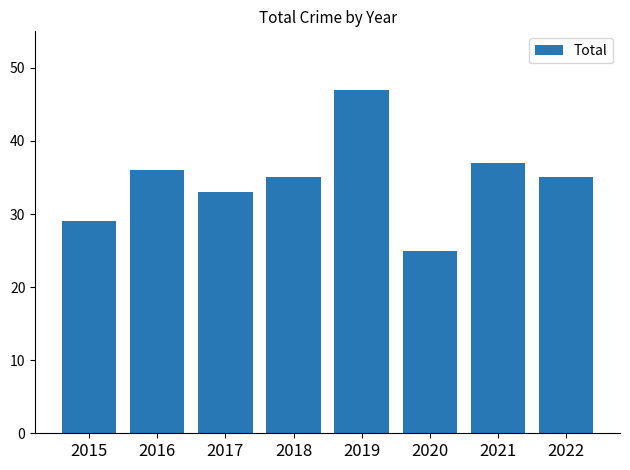

Is it true that the value at 2017 is 12?

False